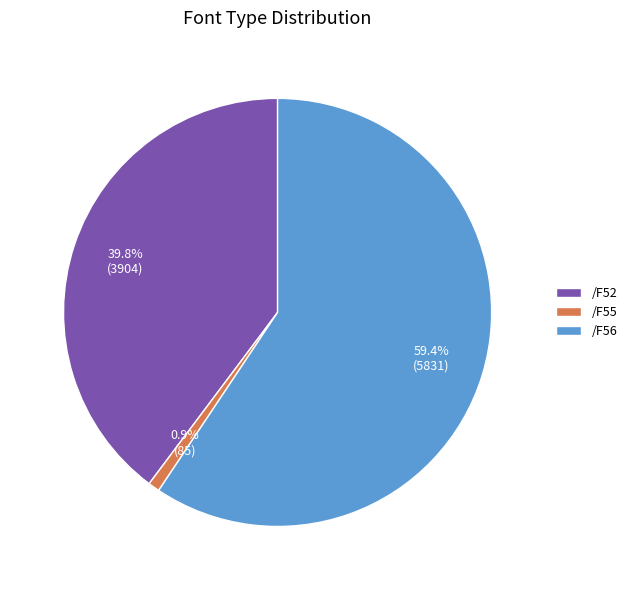

True or false: /F56 accounts for 38% of the total.

False